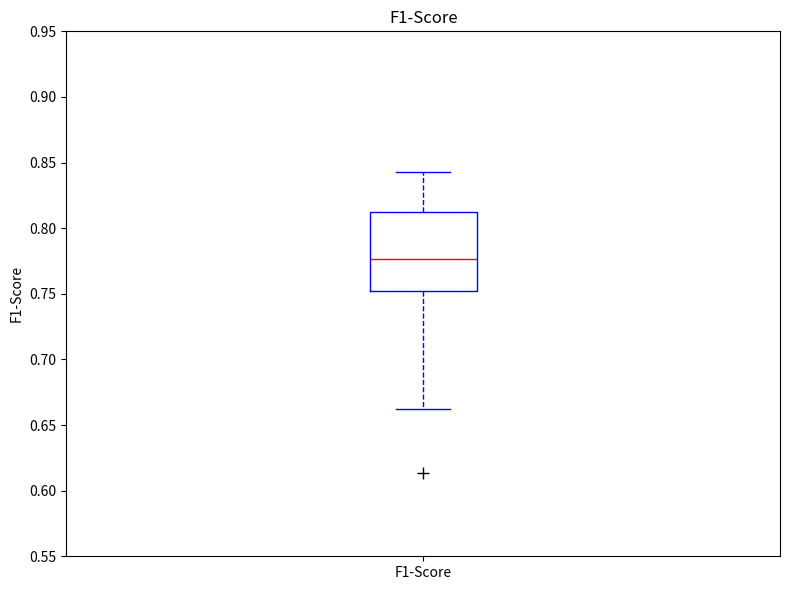

Transcribe this box plot: give where the median line is, the range the box spans, and where the two whiskers end, as read against the y-axis. The values are not printed on the chart, so give them approximately, as read against the axis.

median 0.775, box 0.750 to 0.810, whiskers 0.665 to 0.845